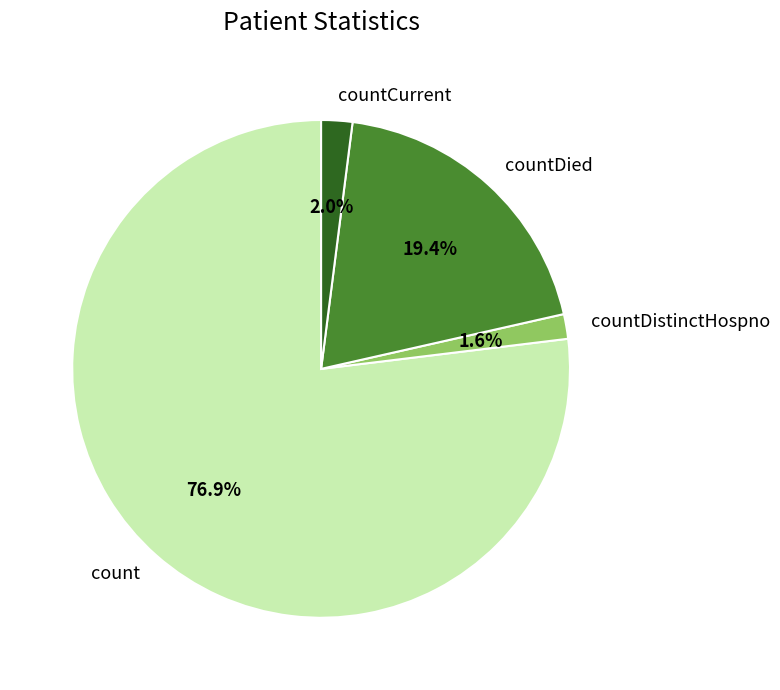

What is the total percentage of countDistinctHospno and countCurrent?

3.6%